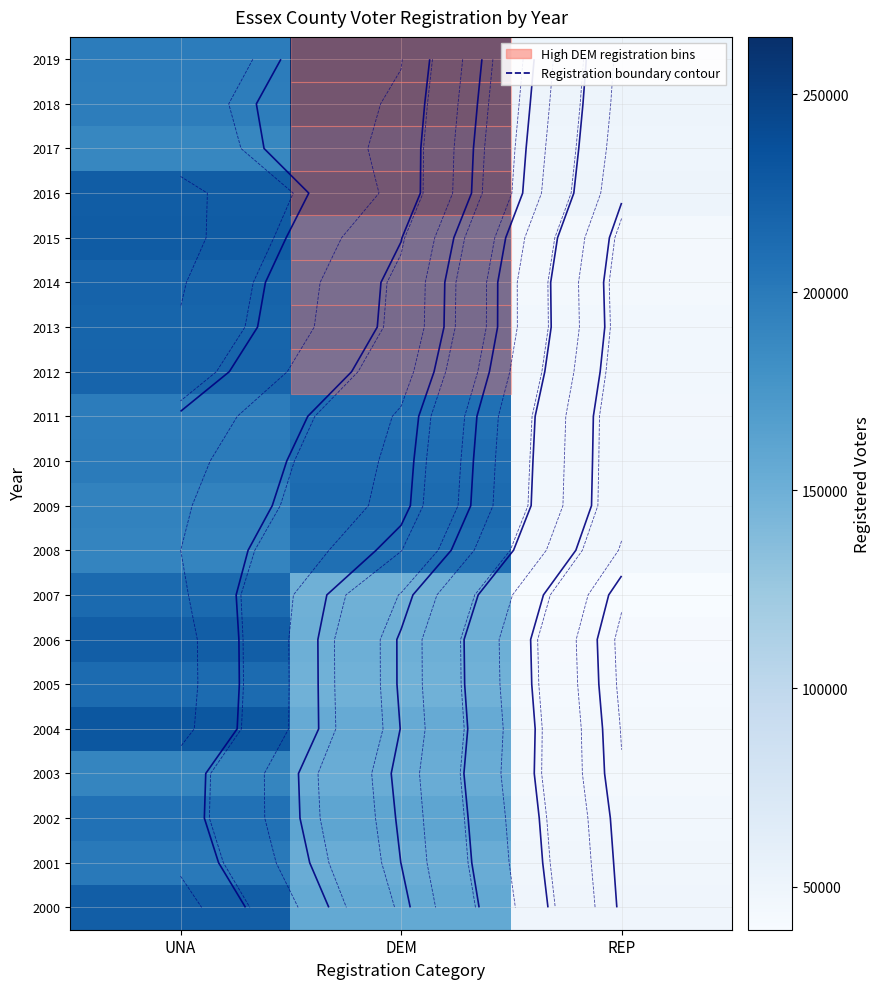

At which category does the chart reach its minimum across all series?

REP